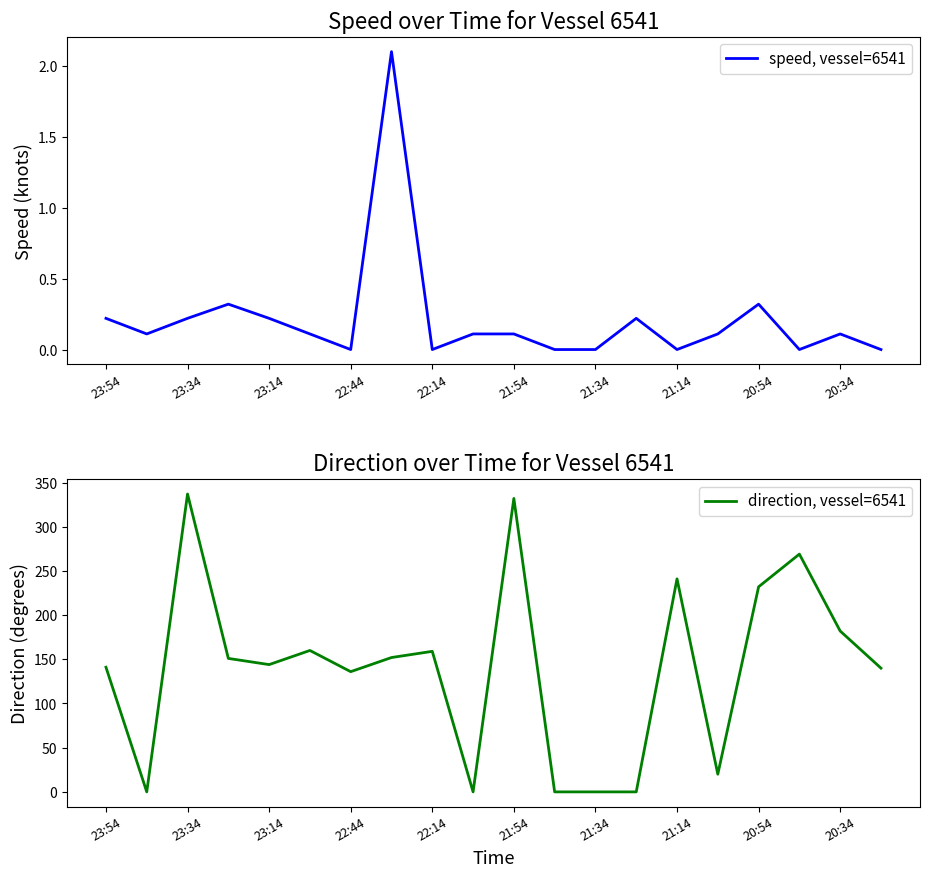

The speed, vessel=6541 series shows 0.0 at 22:14. True or false?

True